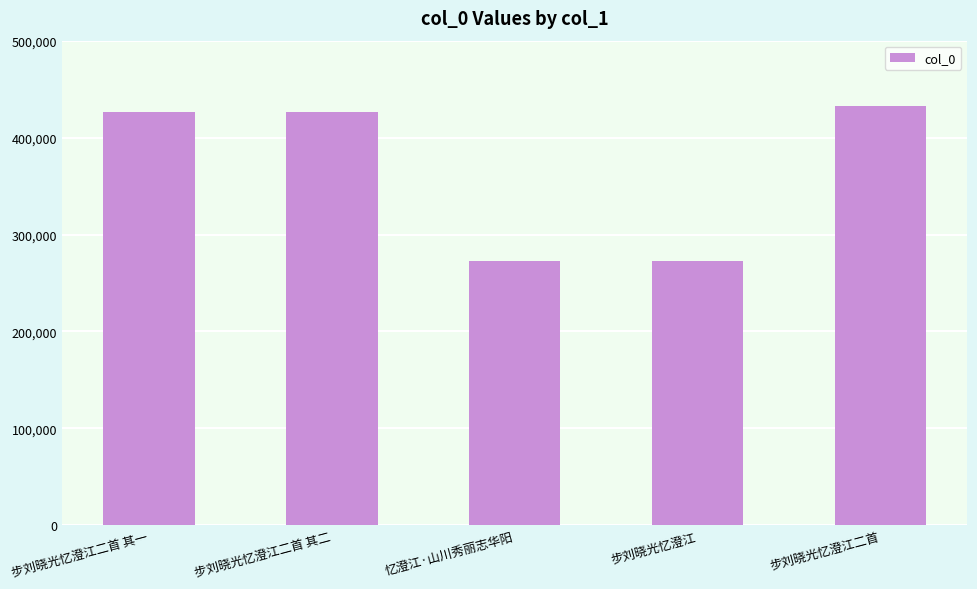

What is the minimum value shown in the chart?

272275